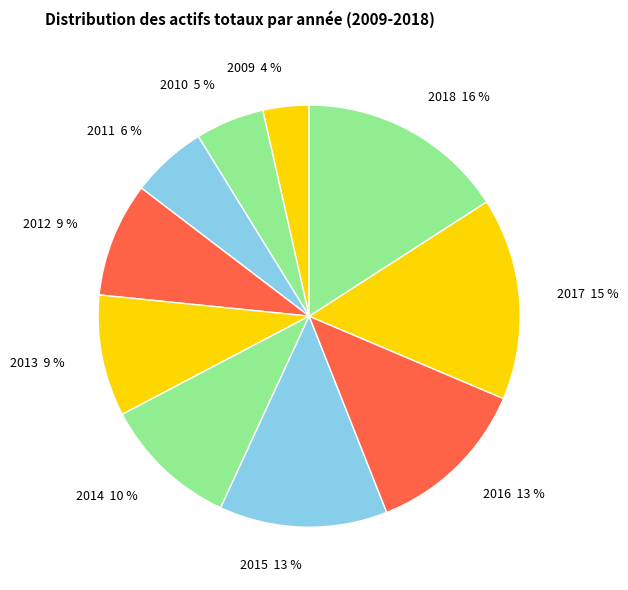

To the nearest percent, what is the difference between the 2015 and 2010 slice percentages?

8%